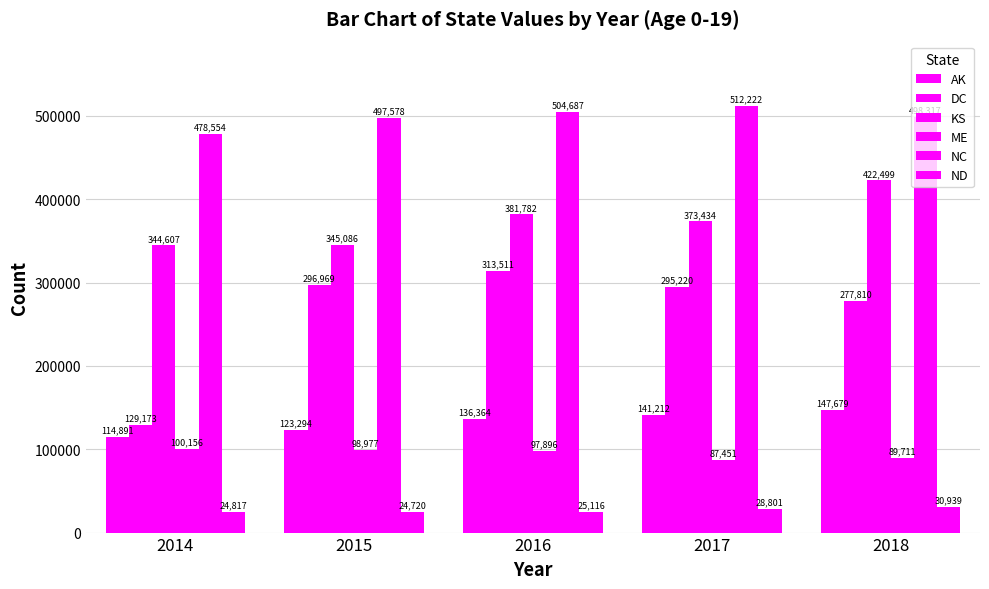

How many categories are shown in the chart?

5